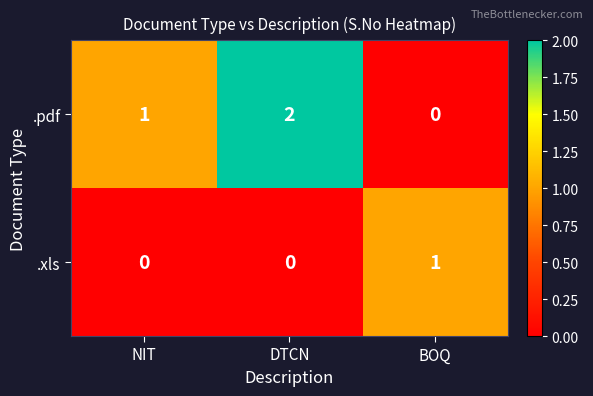

How many data points does each series have?

3